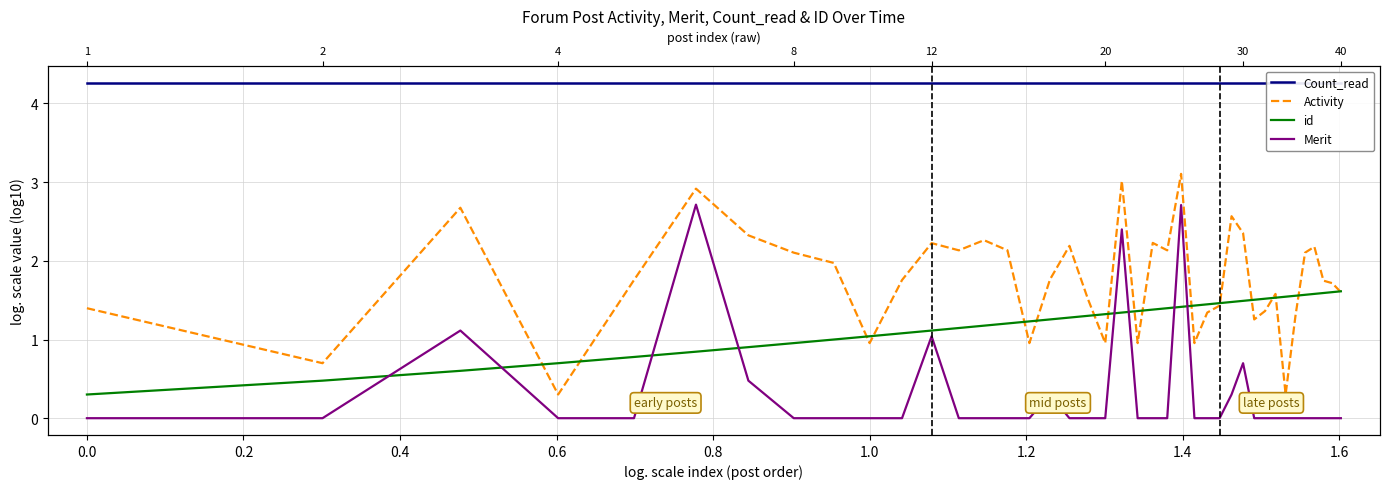

True or false: id and Activity cross at least once.

True